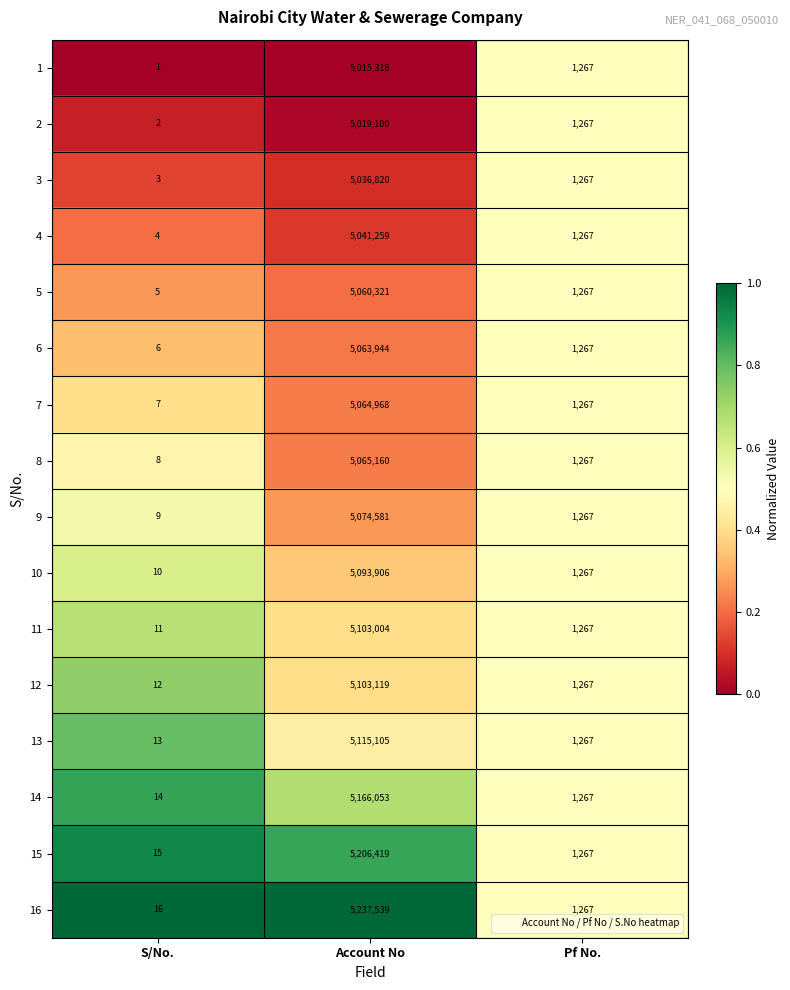

At which category is the sum across all series the highest?

Account No